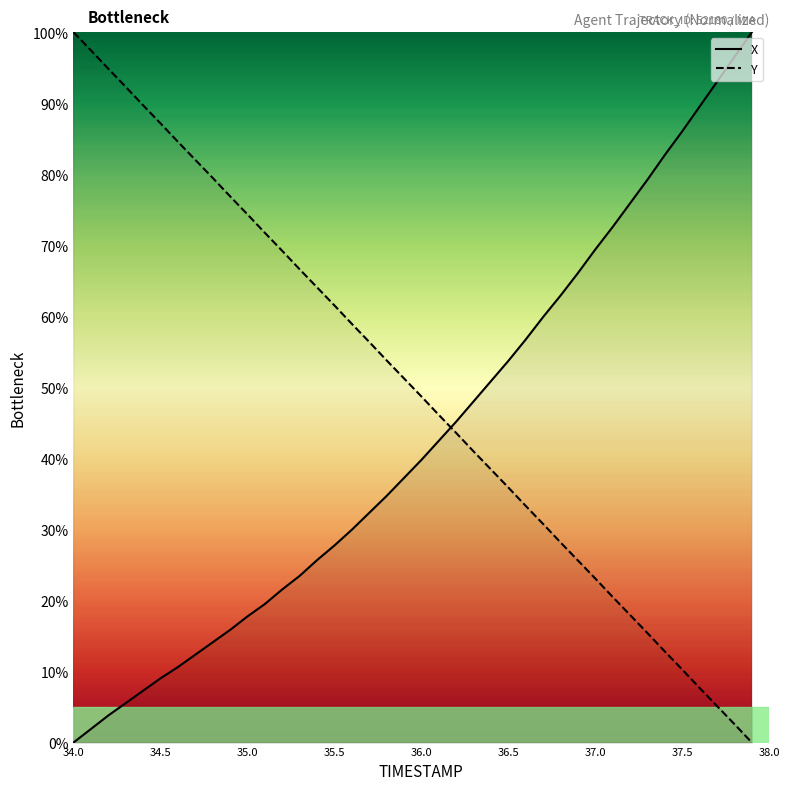

What is the difference between the second highest and minimum values in the X series?

96.5